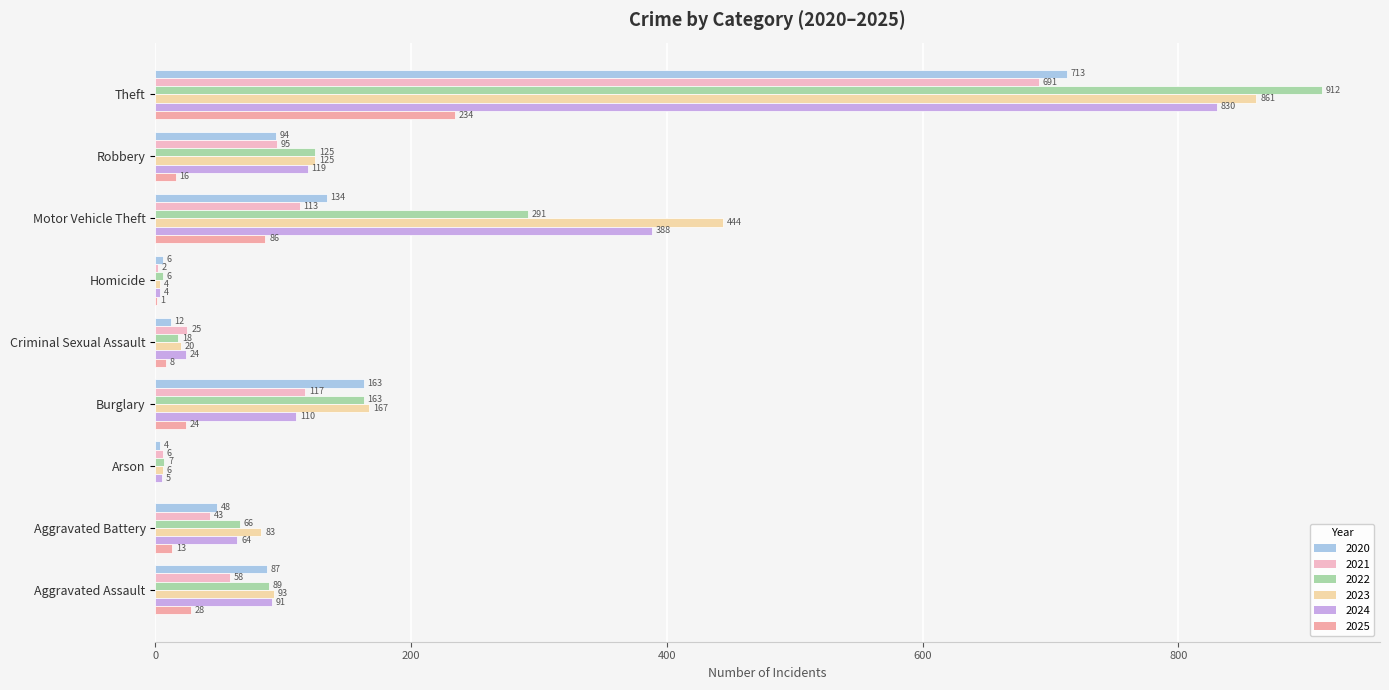

What is the approximate value of 2023 at Criminal Sexual Assault, to the nearest 10?

20